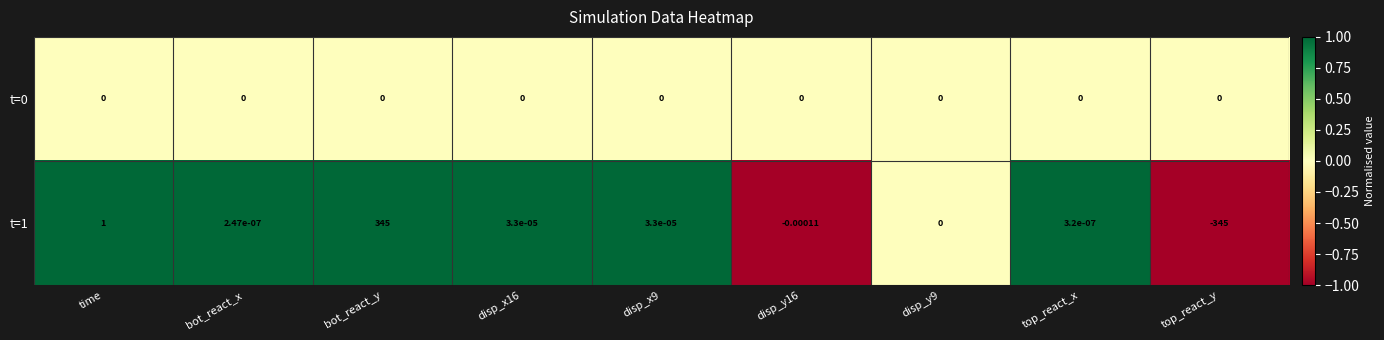

Which category has the highest value across all series?

bot_react_y